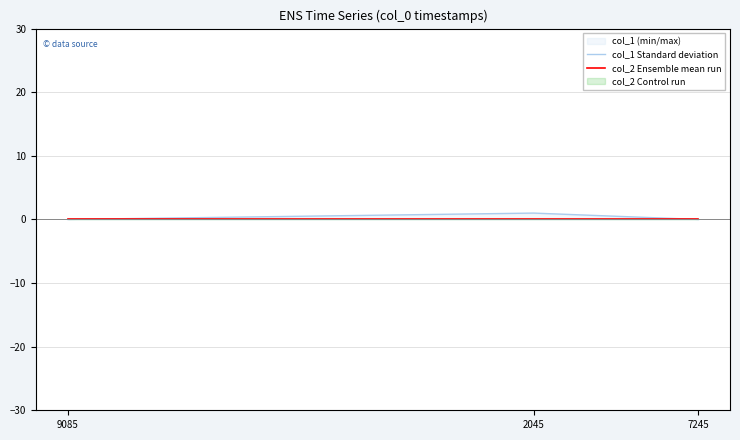

Reading right to left, extract all data points from this chart.

col_1 Standard deviation: 0	1	0
col_2 Ensemble mean run: 0	0	0